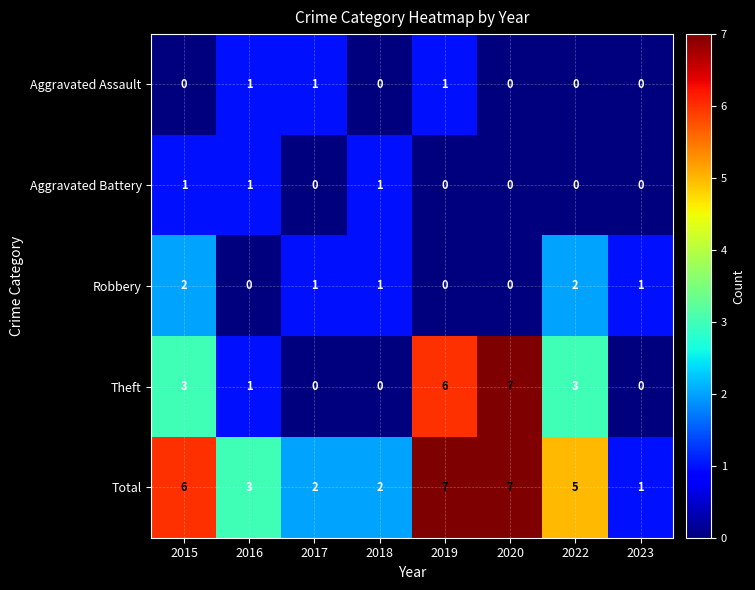

Between 2016 and 2023, which series saw the biggest shift?

Total